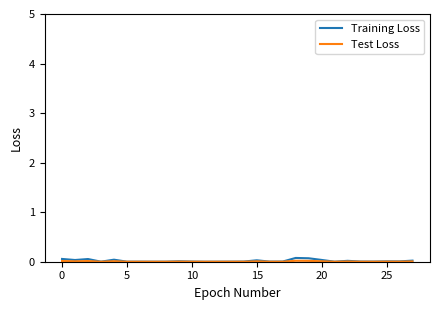

Which series has the widest spread of values?

Training Loss